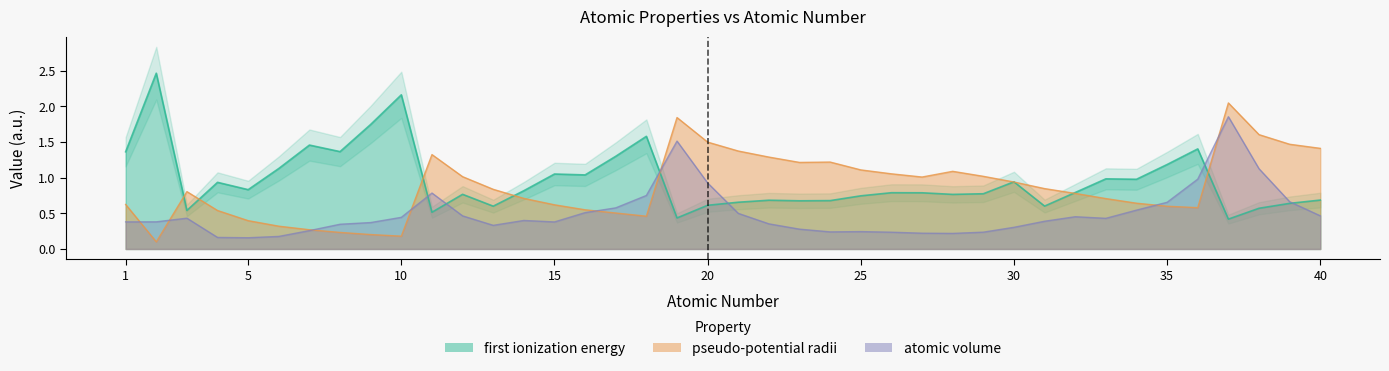

What is the value of the pseudo-potential radii (zunger) point at the 4th from the left?

0.5